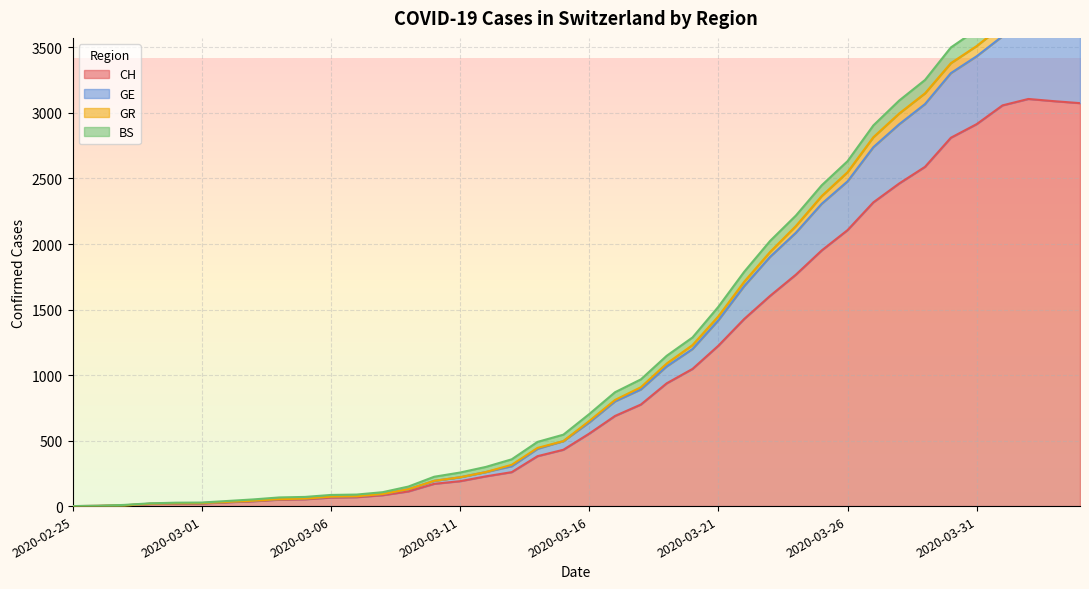

What position from the left is 2020-03-14?

19